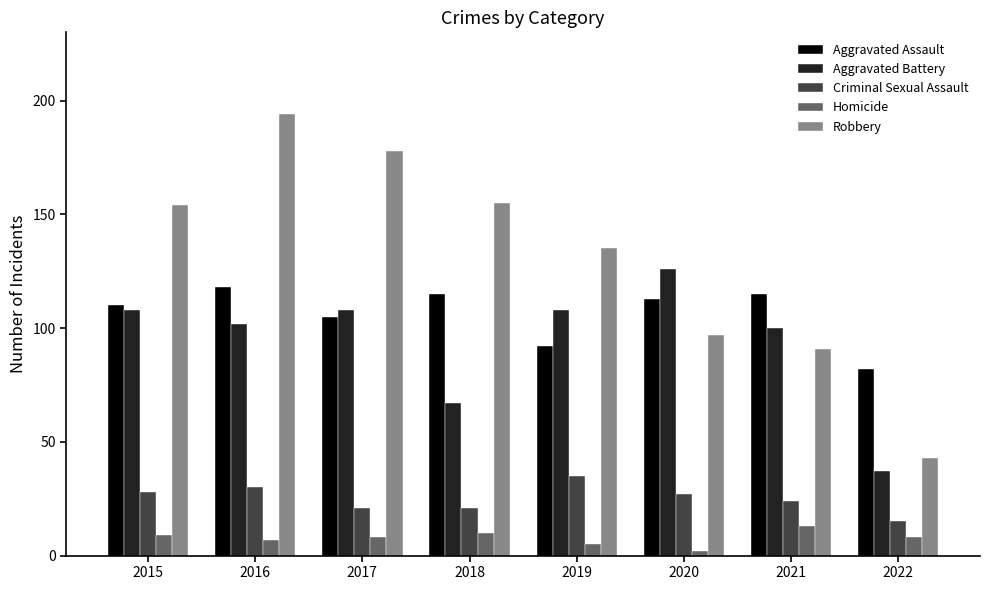

Is the value of Homicide at 2021 greater than the value of Aggravated Assault at 2017?

No